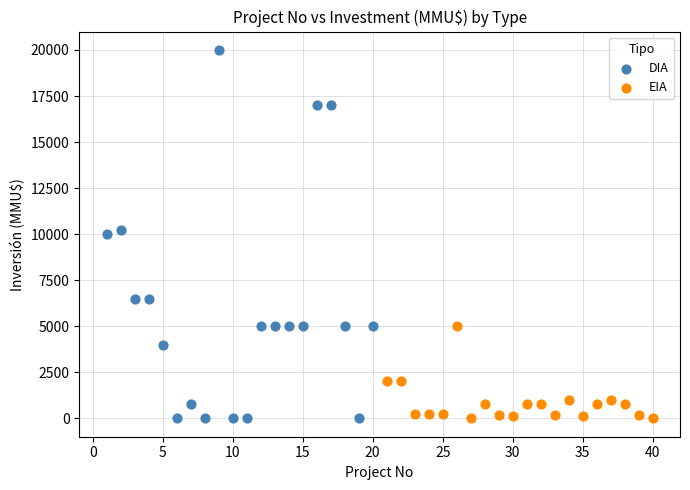

Which series has the widest spread of Y values?

DIA